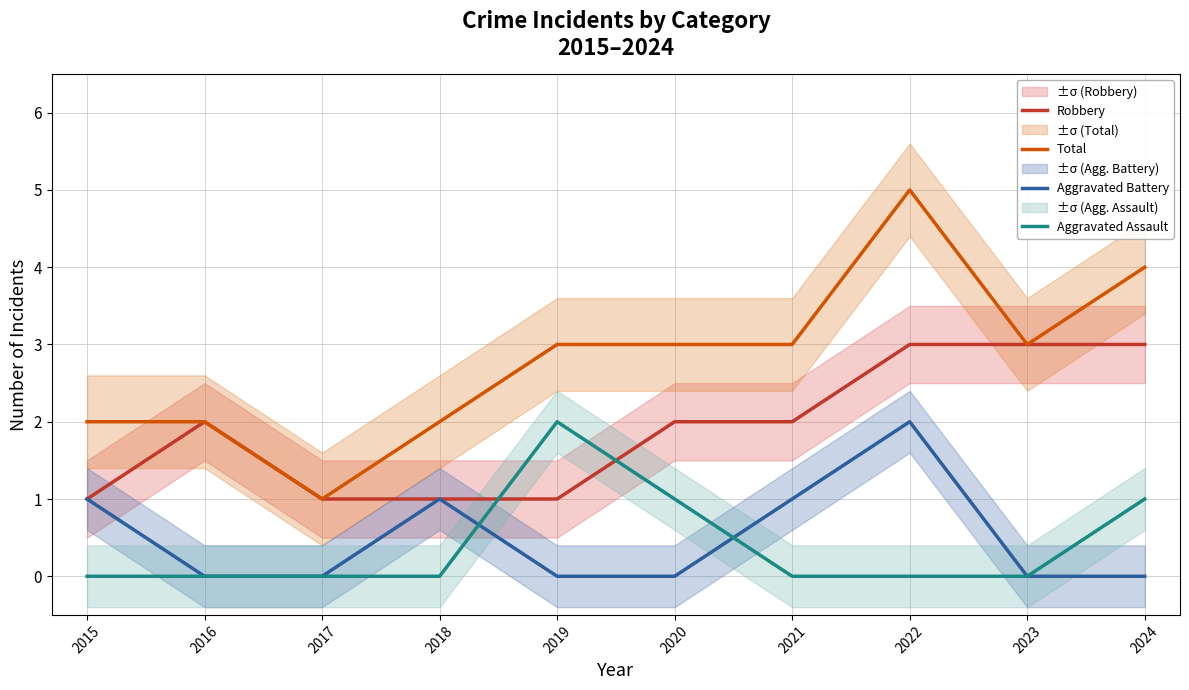

Count the Total values in the range 2 to 3.

7